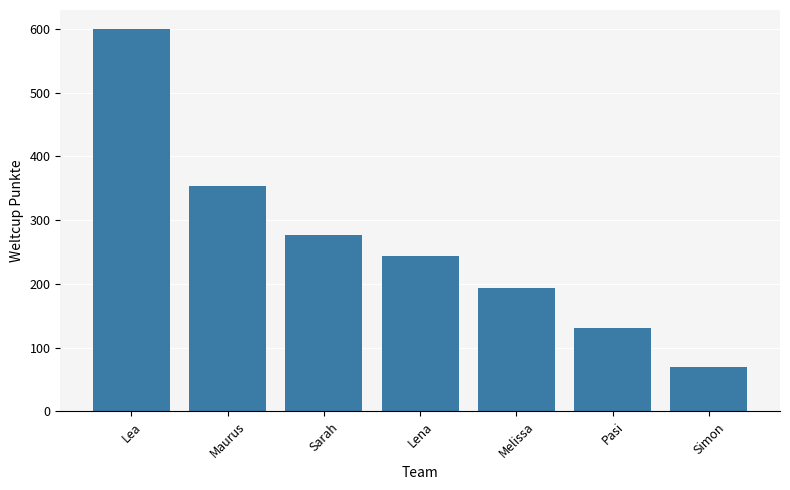

Is it true that the value at Maurus is 72?

False